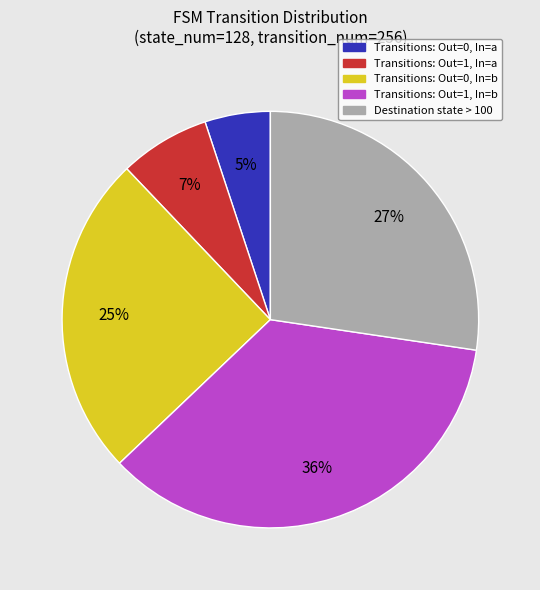

What percentage is the Transitions: Out=1, In=b slice, to the nearest percent?

36%